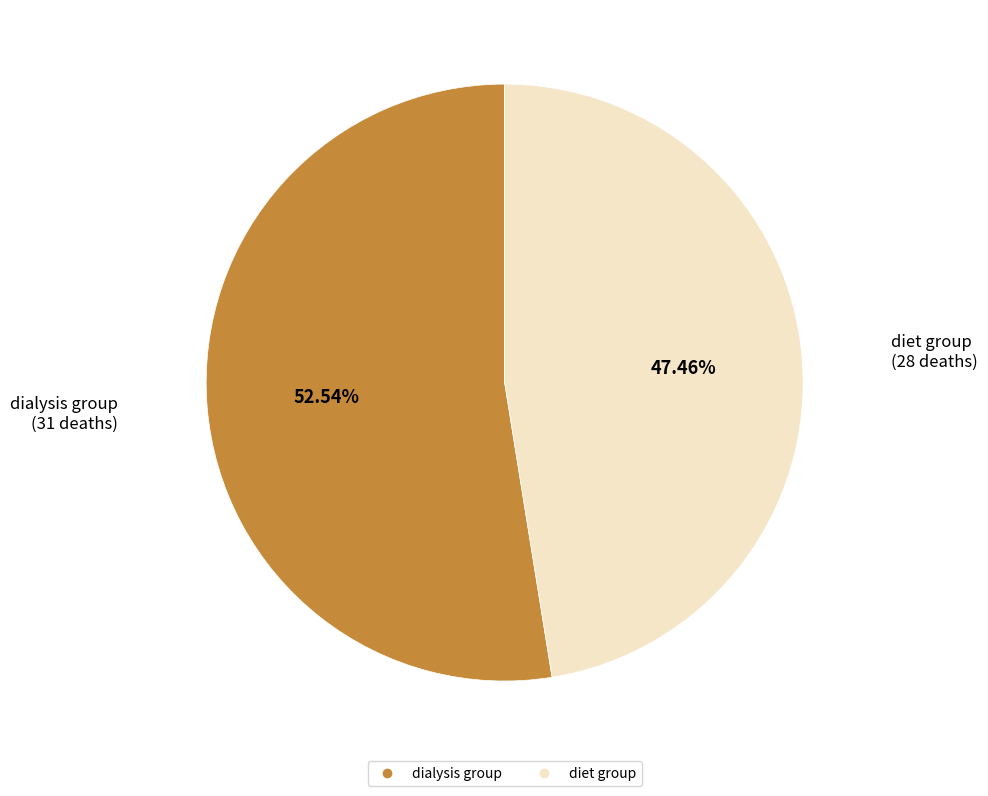

What percentage do diet group and dialysis group together represent?

100.0%